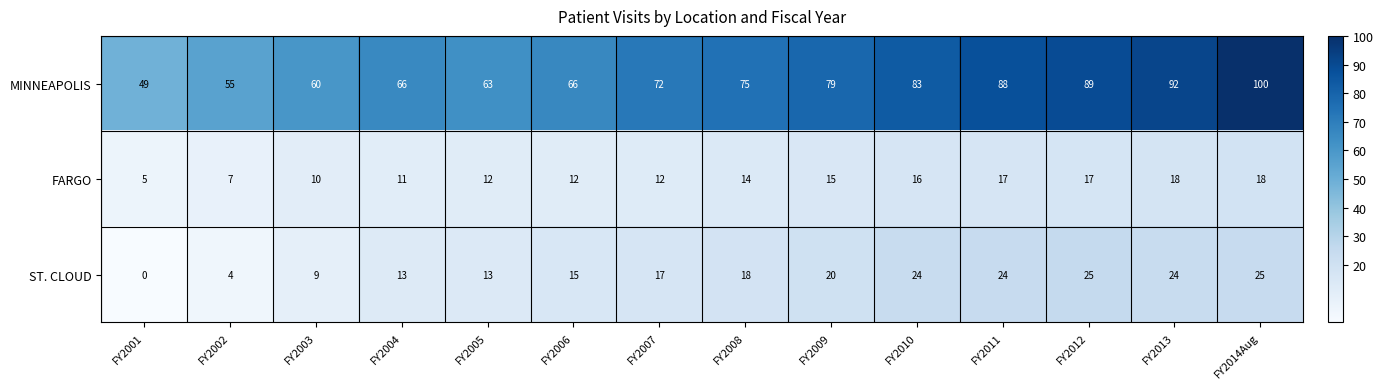

How many data points in ST. CLOUD are less than 18?

7